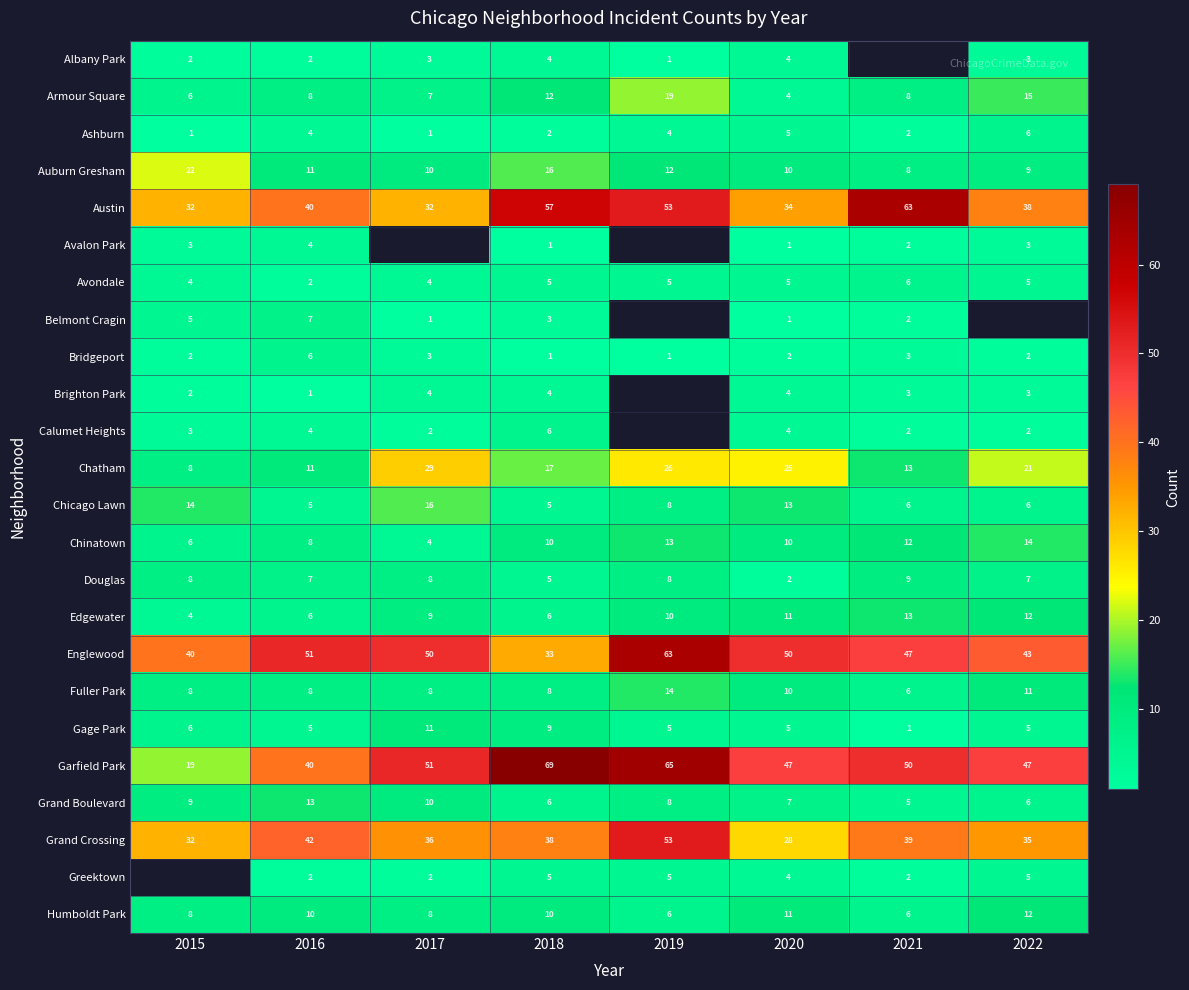

What is the spread (max minus min) of values at 2016?

50